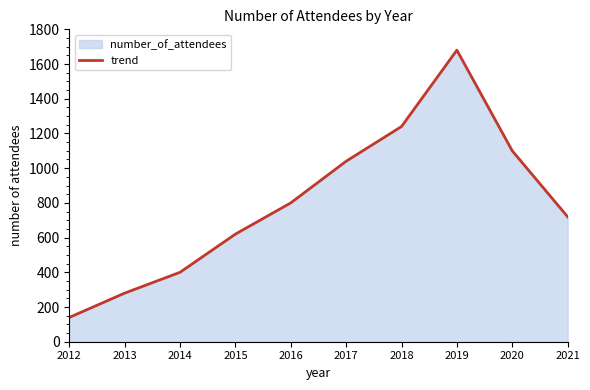

What is the minimum value shown in the chart?

140